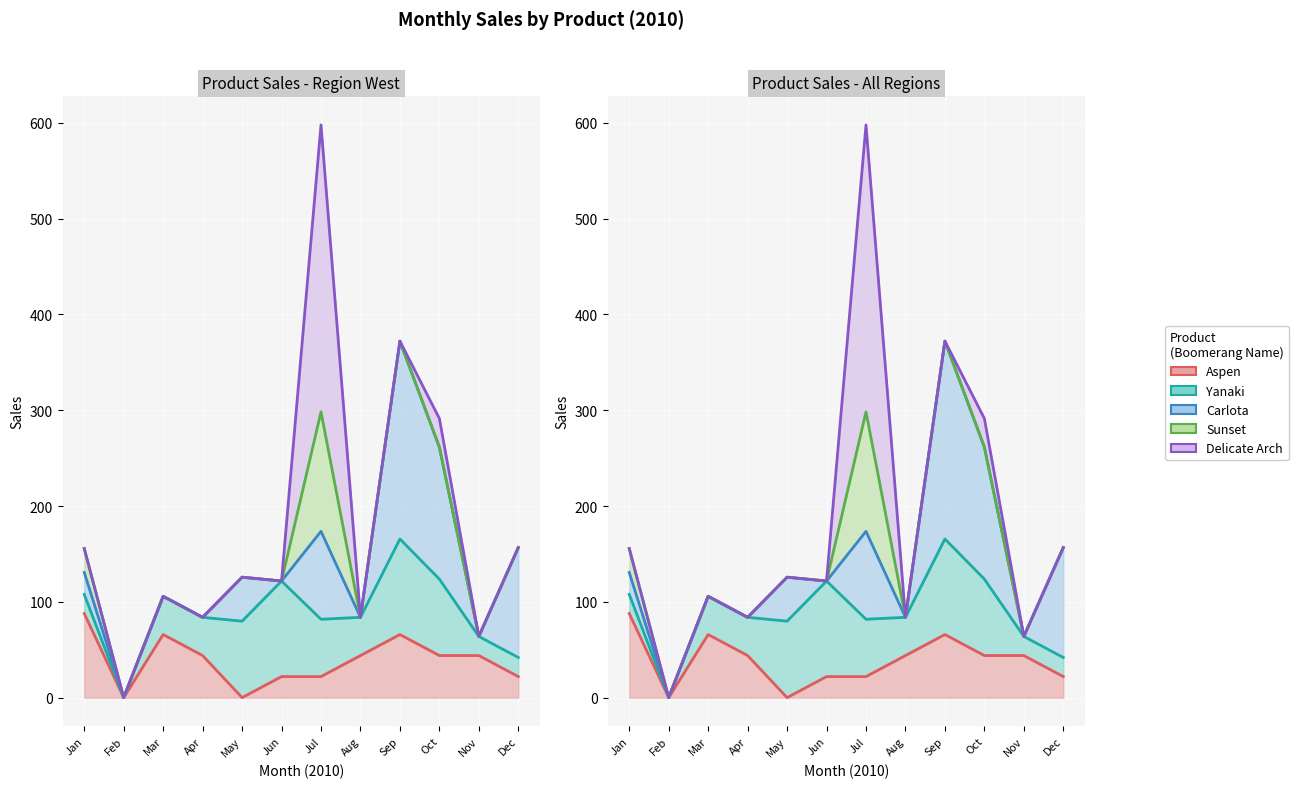

Where is the first local minimum for Aspen?

1